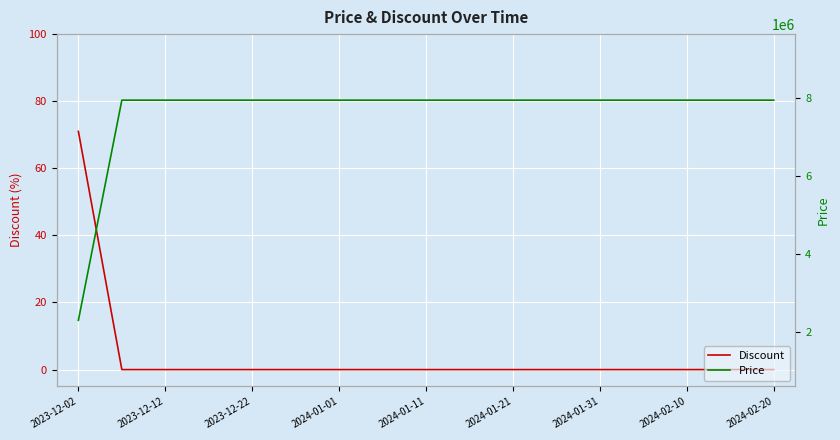

True or false: Discount has a value of 34 at 2023-12-22.

False